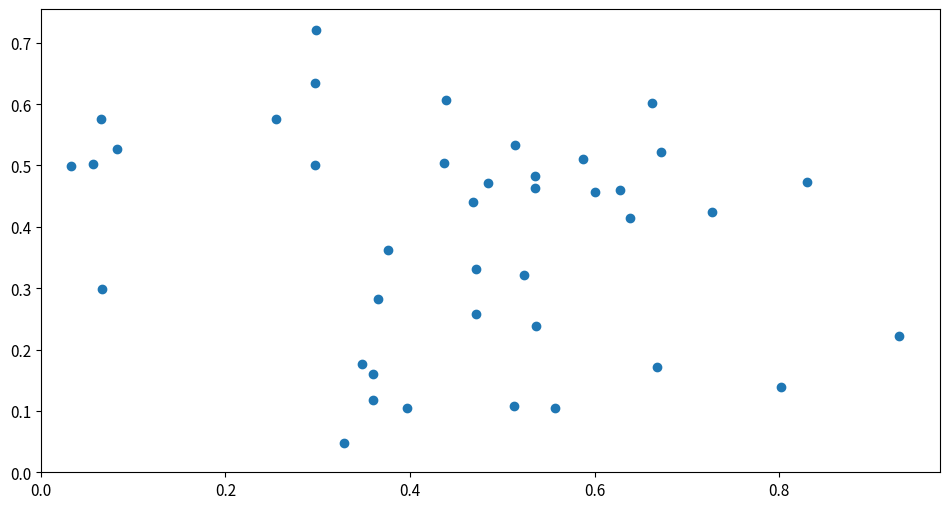

What is the range of X values (max minus min)?

0.9